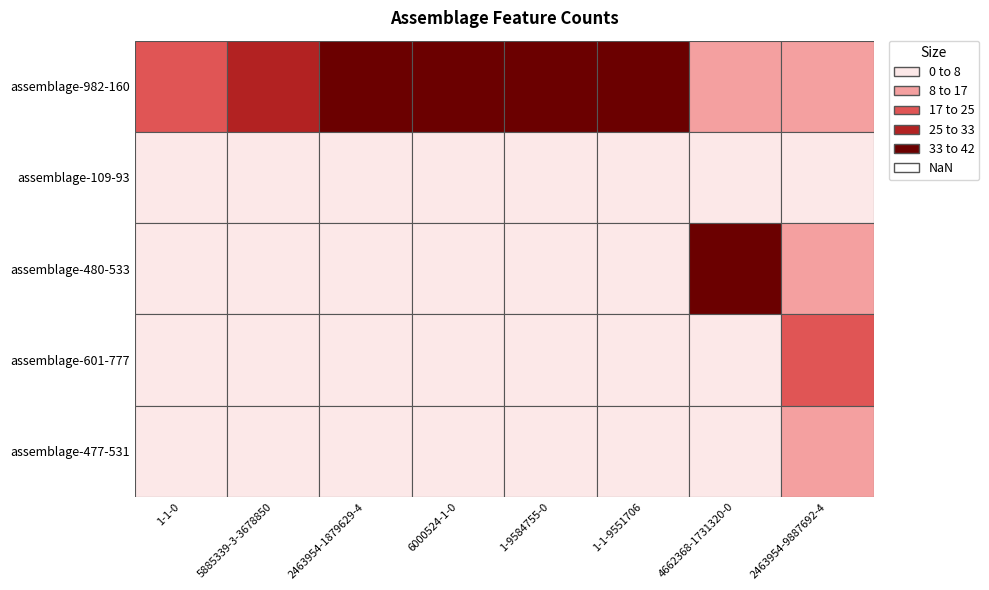

At which label is assemblage-982-160 closest to 97?

1-9584755-0